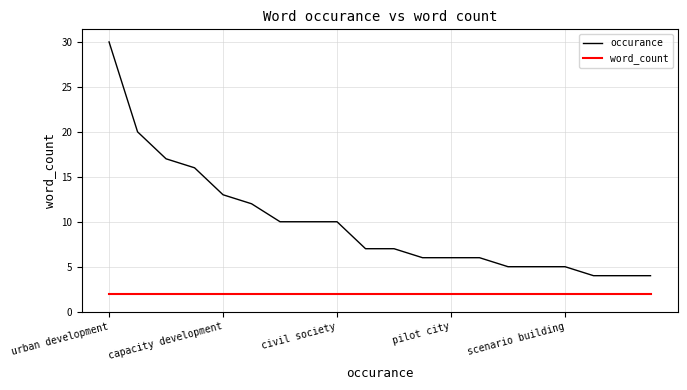

Which series has the largest total across all categories?

occurance